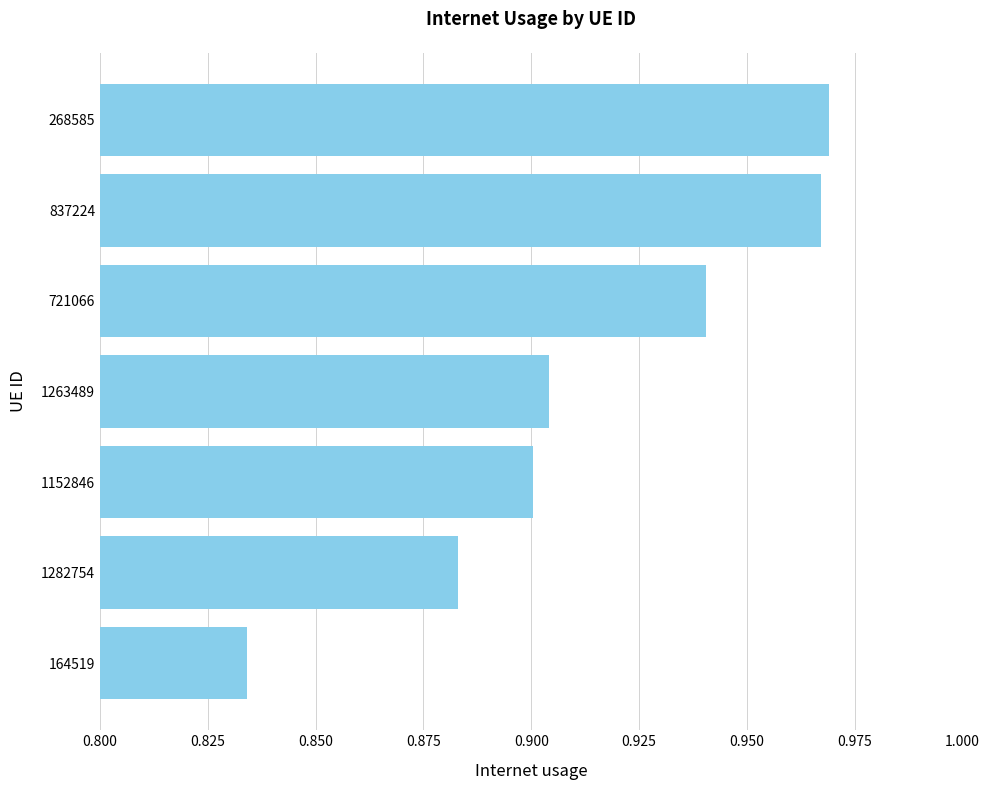

Count the values in the range 0 to 1.

7